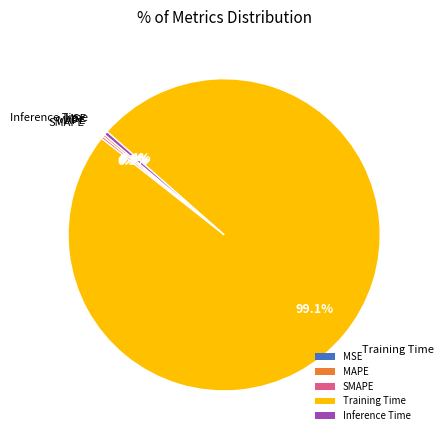

What is the largest slice in the pie chart?

Training Time